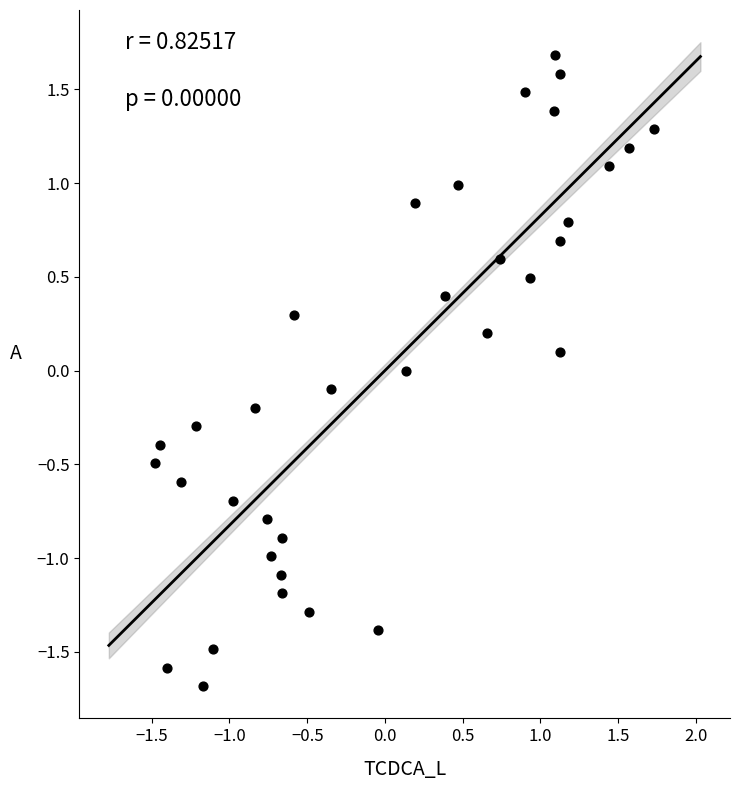

What is the range of X values (max minus min)?

3.2